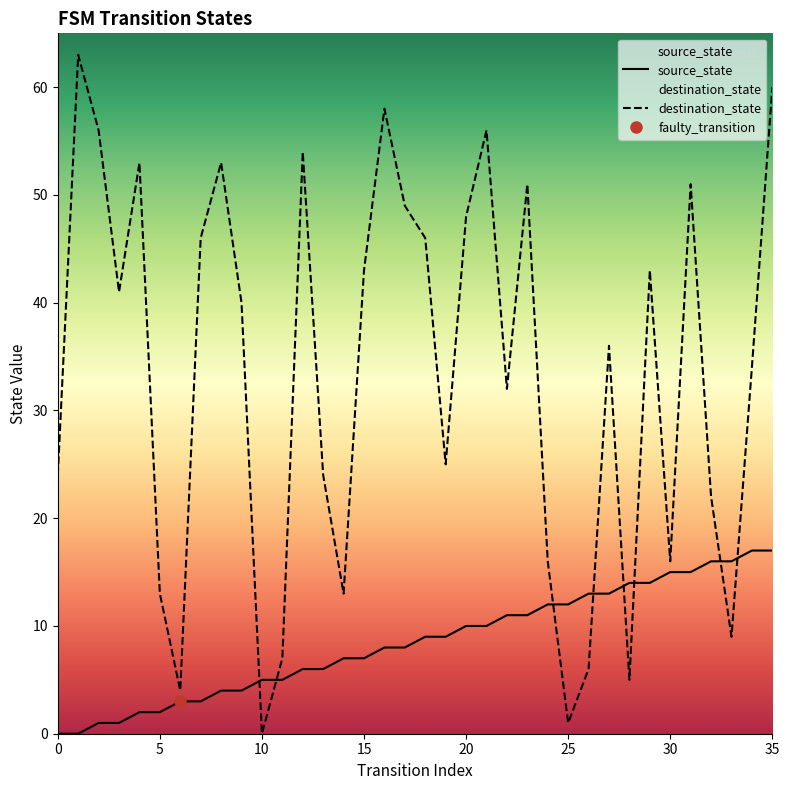

Which series ends up on top after the final intersection of source_state and destination_state?

destination_state